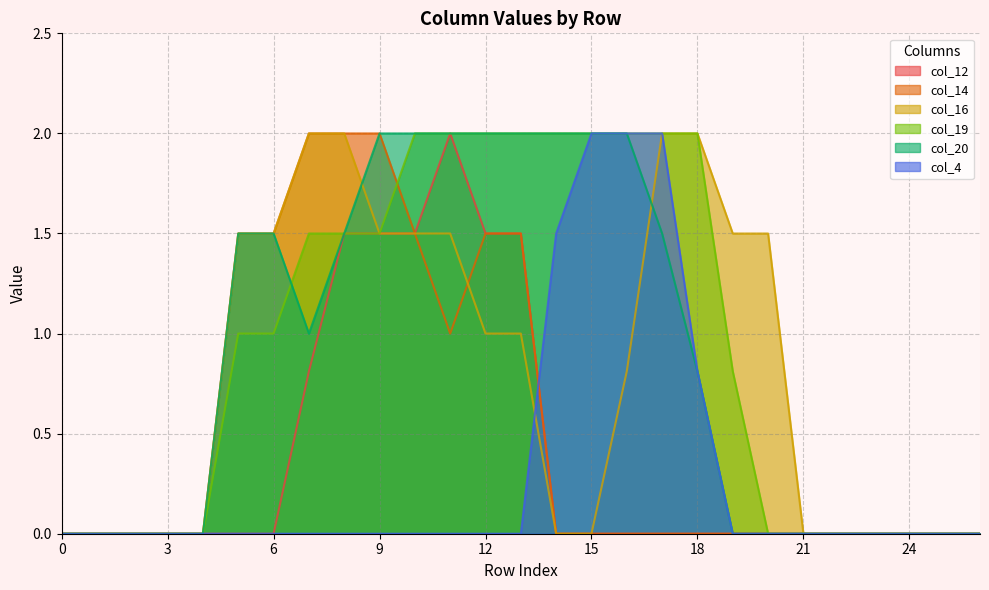

In col_20, how many points are lower than both neighbors (excluding endpoints)?

1